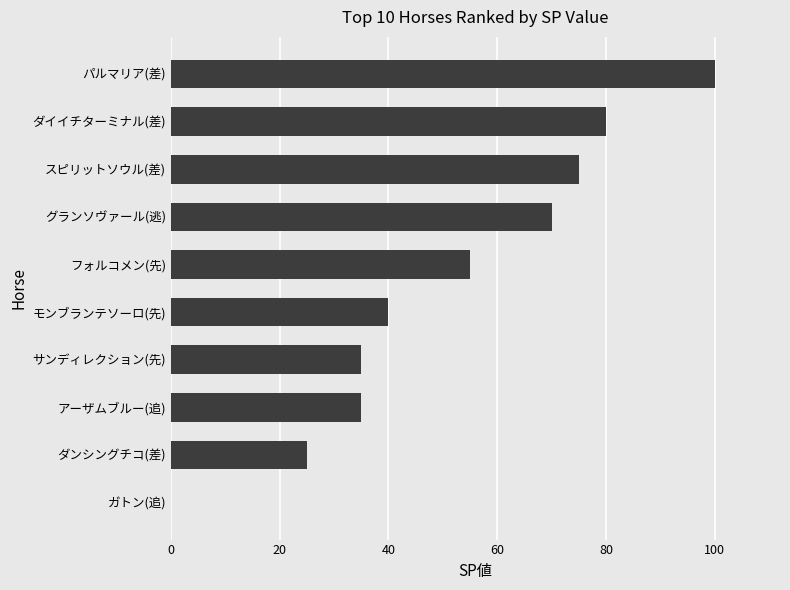

Between サンディレクション(先) and スピリットソウル(差), which is larger?

スピリットソウル(差)